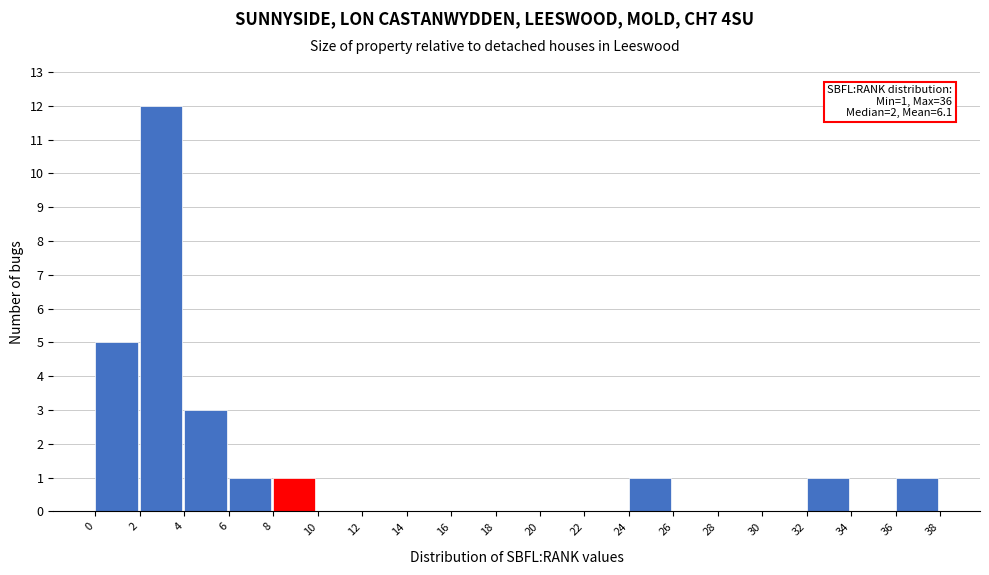

Over which range of the x-axis is the bar tallest?

2 to 4